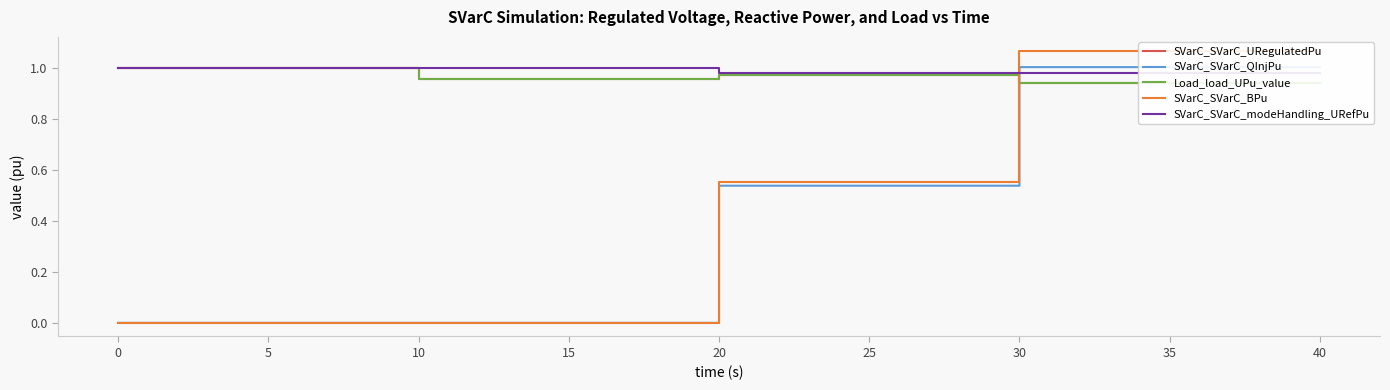

True or false: Load_load_UPu_value and SVarC_SVarC_BPu cross at least once.

True